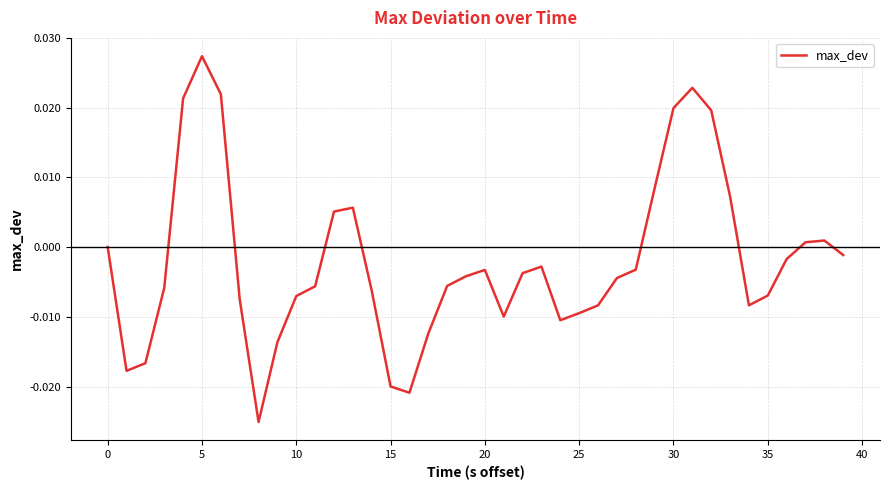

How many lines are shown in the chart?

1